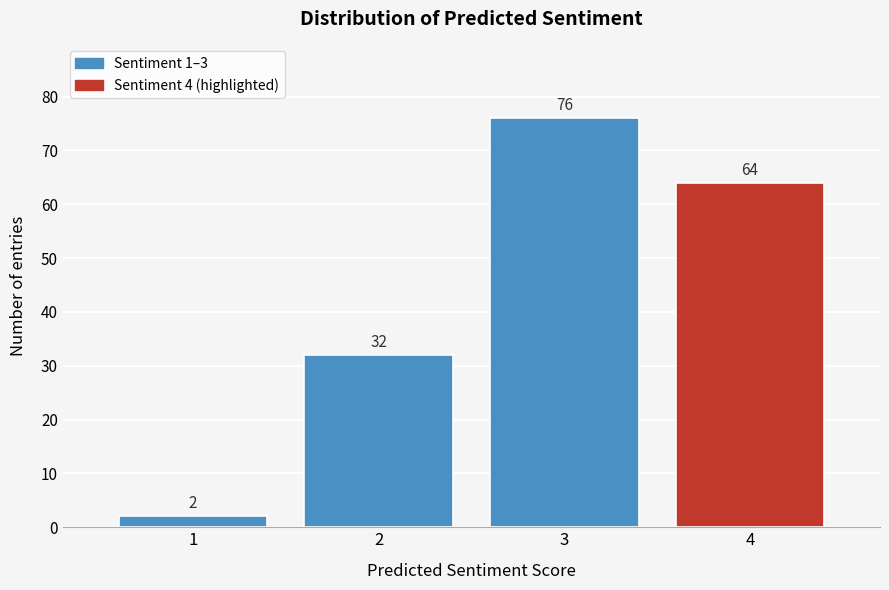

Reading left to right, list all the values displayed in this chart.

2	32	76	64